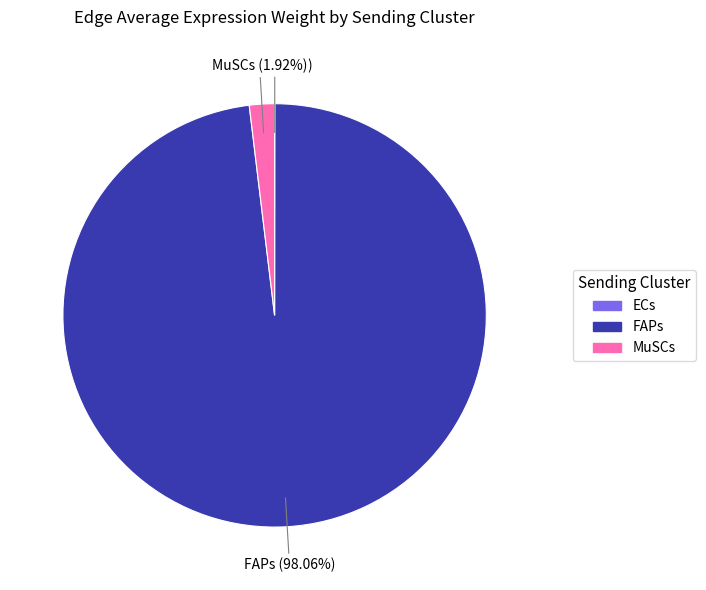

Is there any slice that represents more than half of the pie?

Yes